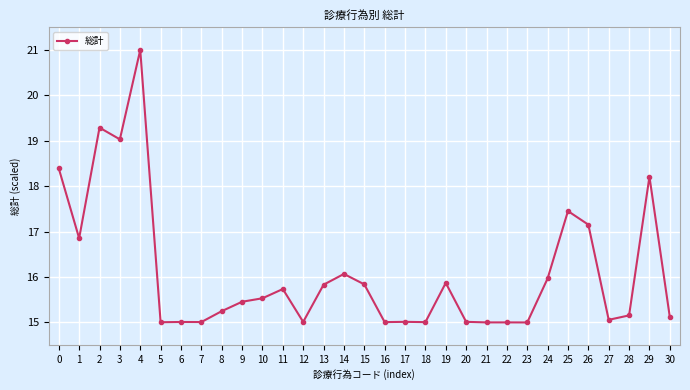

How many distinct data groups are displayed?

1